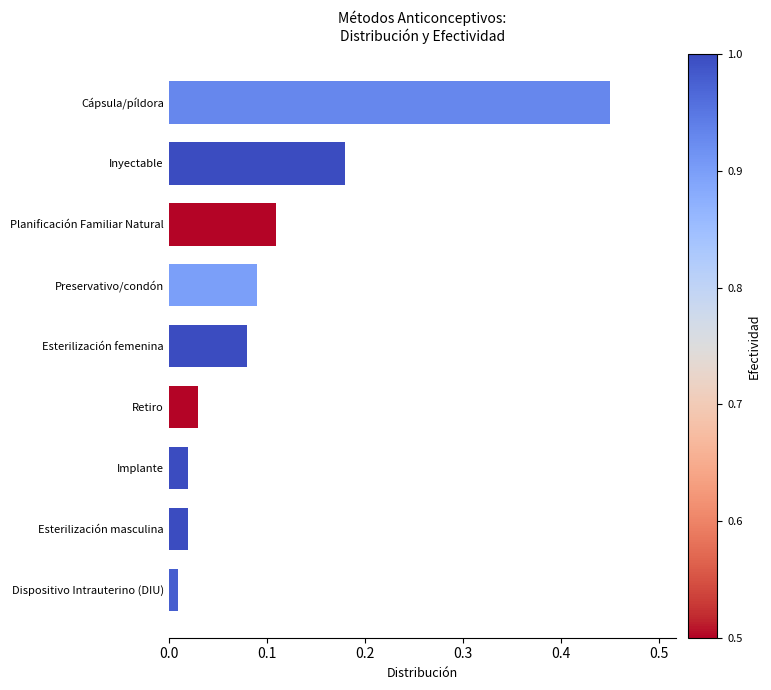

What is the difference between the maximum and minimum values?

0.4